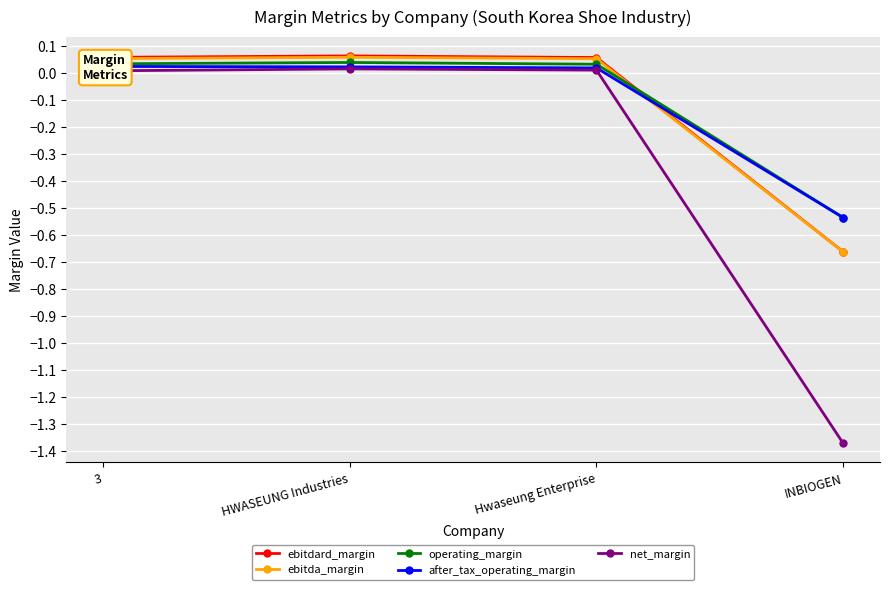

How many values in the operating_margin series are below 0?

1